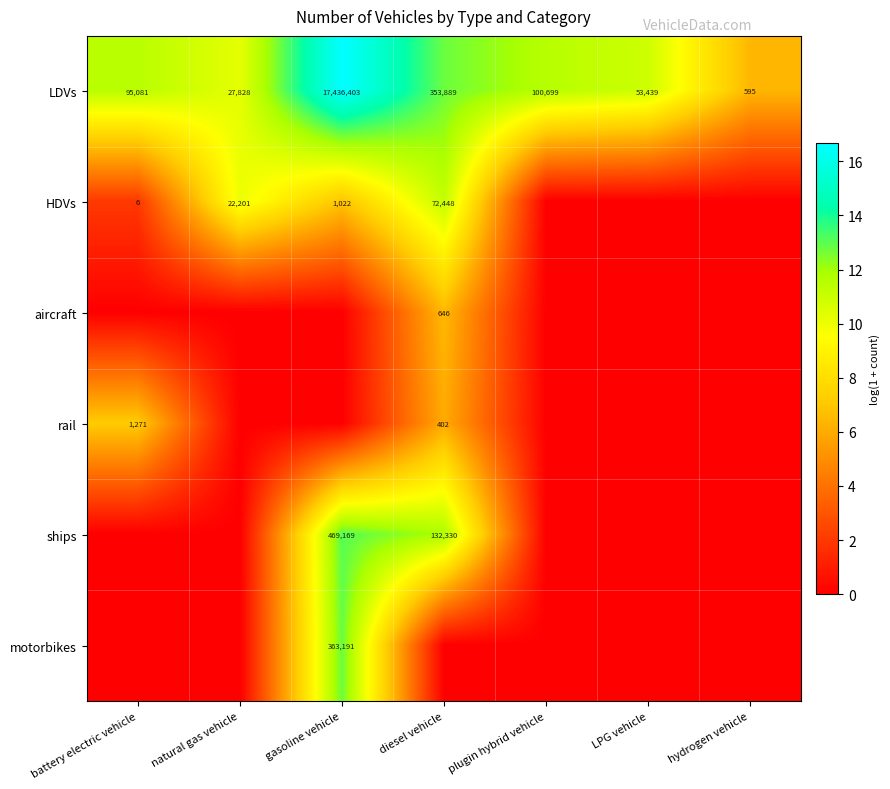

At which category is the sum across all series the highest?

gasoline vehicle